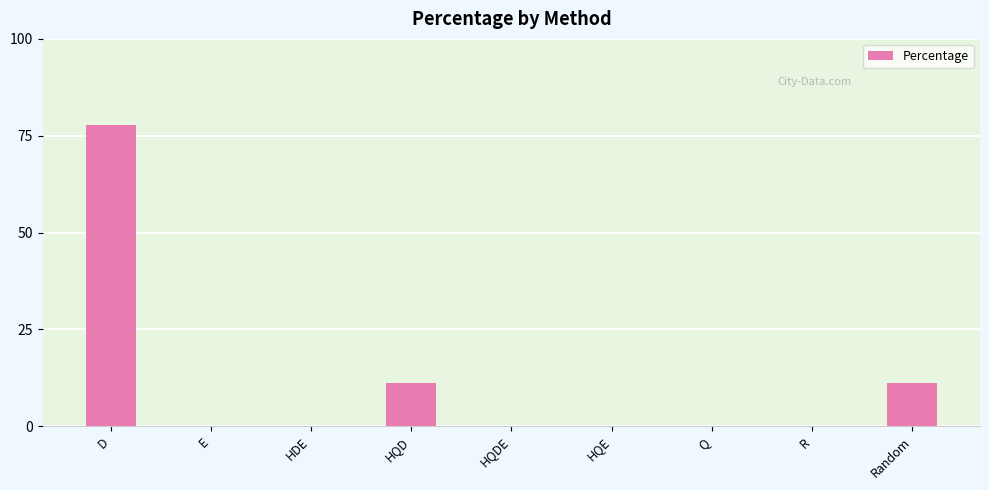

What is the sum of the values at Random and HQD?

22.2